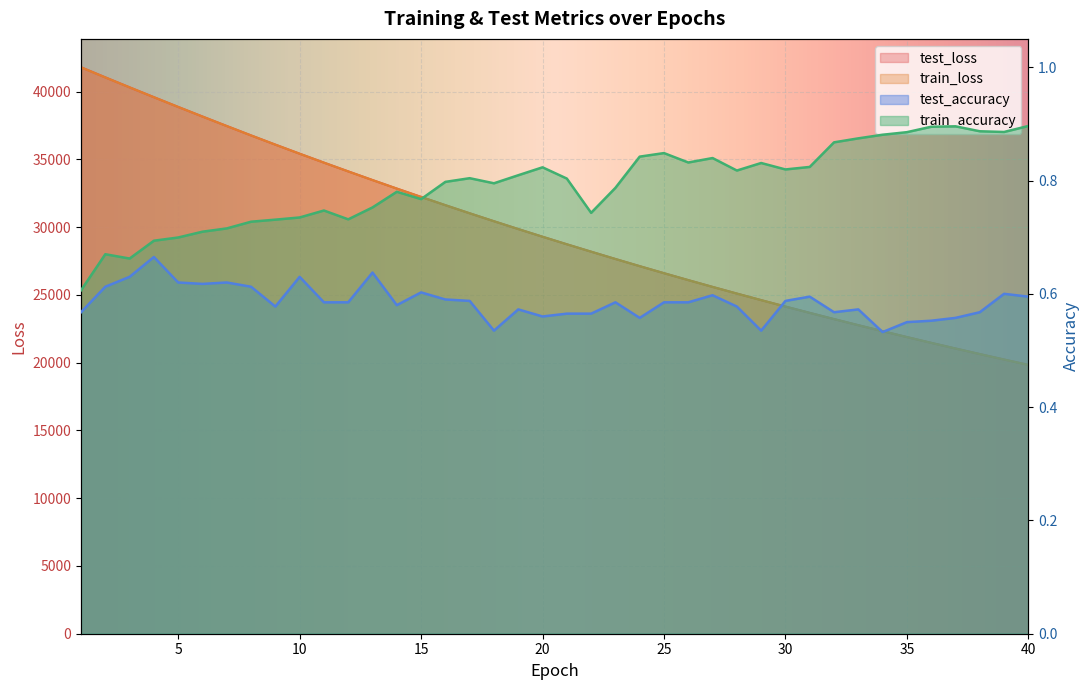

Which series has the largest total across all categories?

test_loss